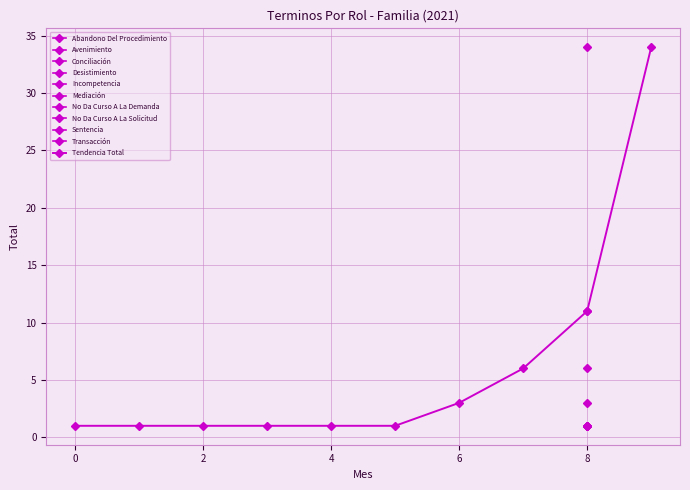

Reading right to left, what are all the values shown in this chart?

34	11	6	3	1	1	1	1	1	1